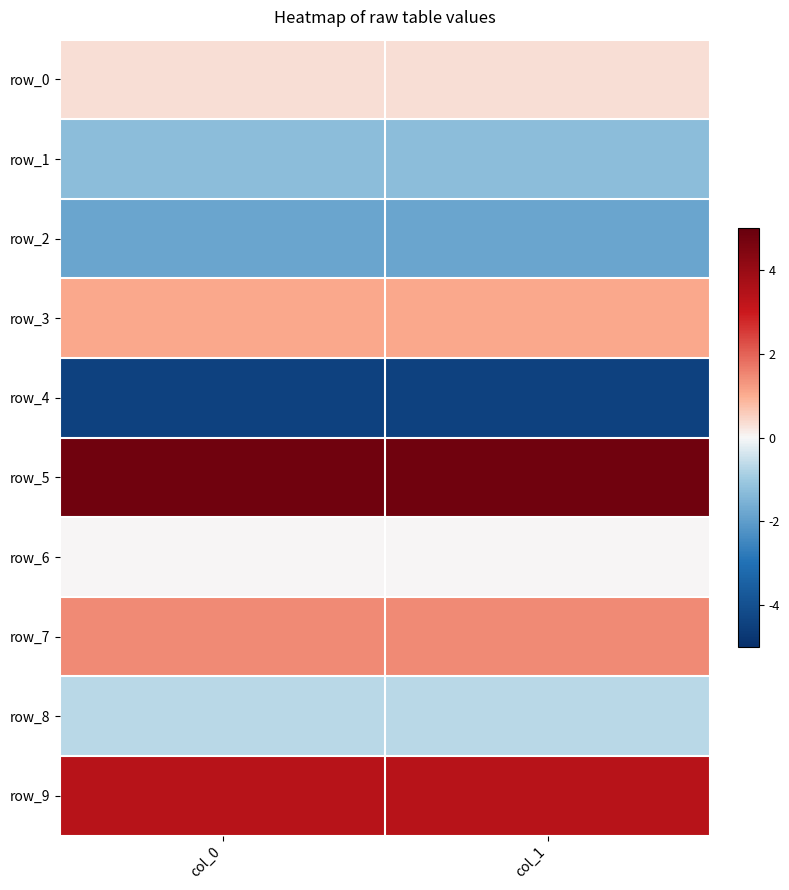

At which category is the sum across all series the highest?

col_1